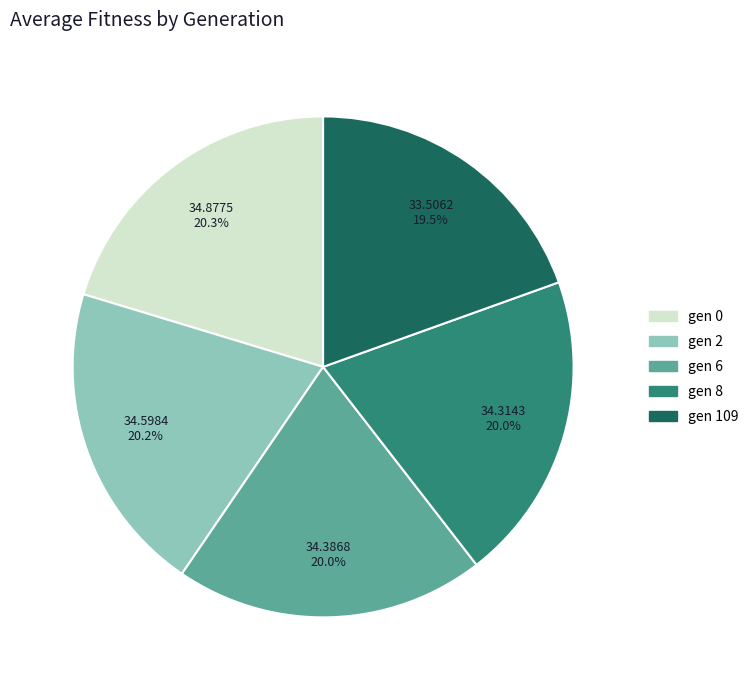

What is the ratio of the value at gen 2 to the value at gen 0?

1.0